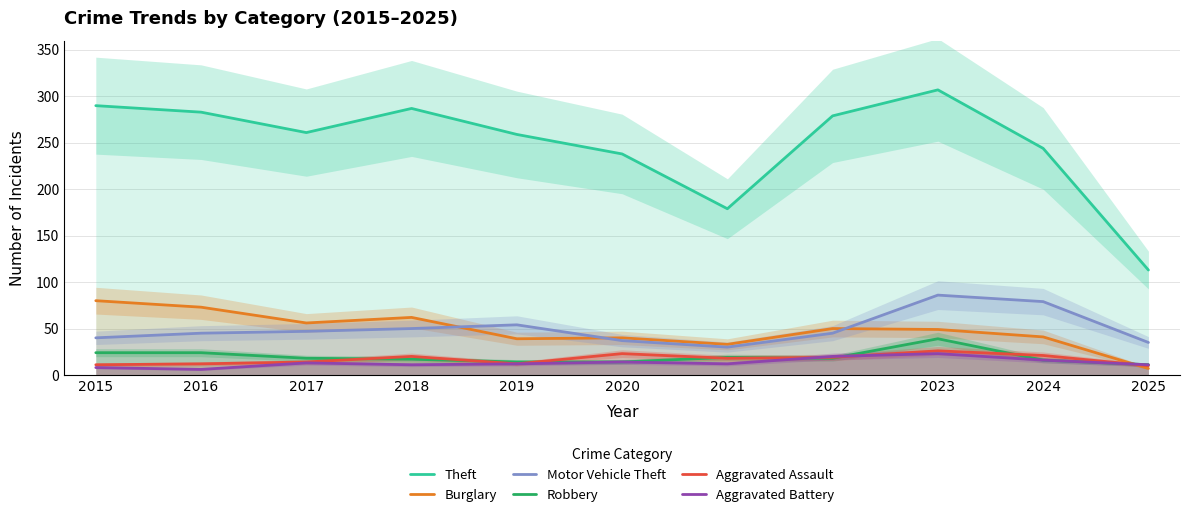

Rank the series at 2024 from highest to lowest value.

Theft, Motor Vehicle Theft, Burglary, Aggravated Assault, Robbery, Aggravated Battery